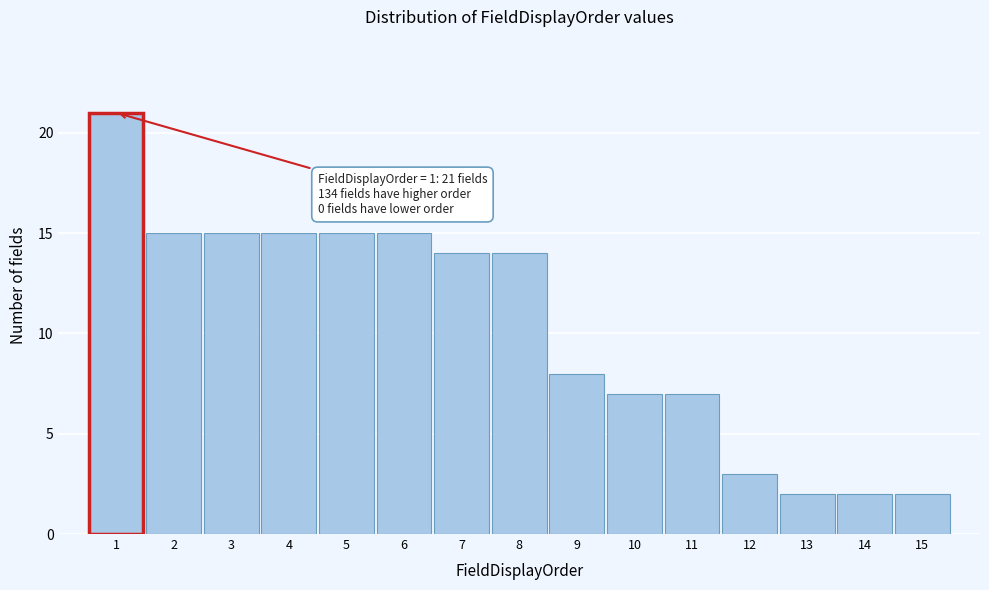

Over which range of the x-axis is the bar tallest?

0.5 to 1.5